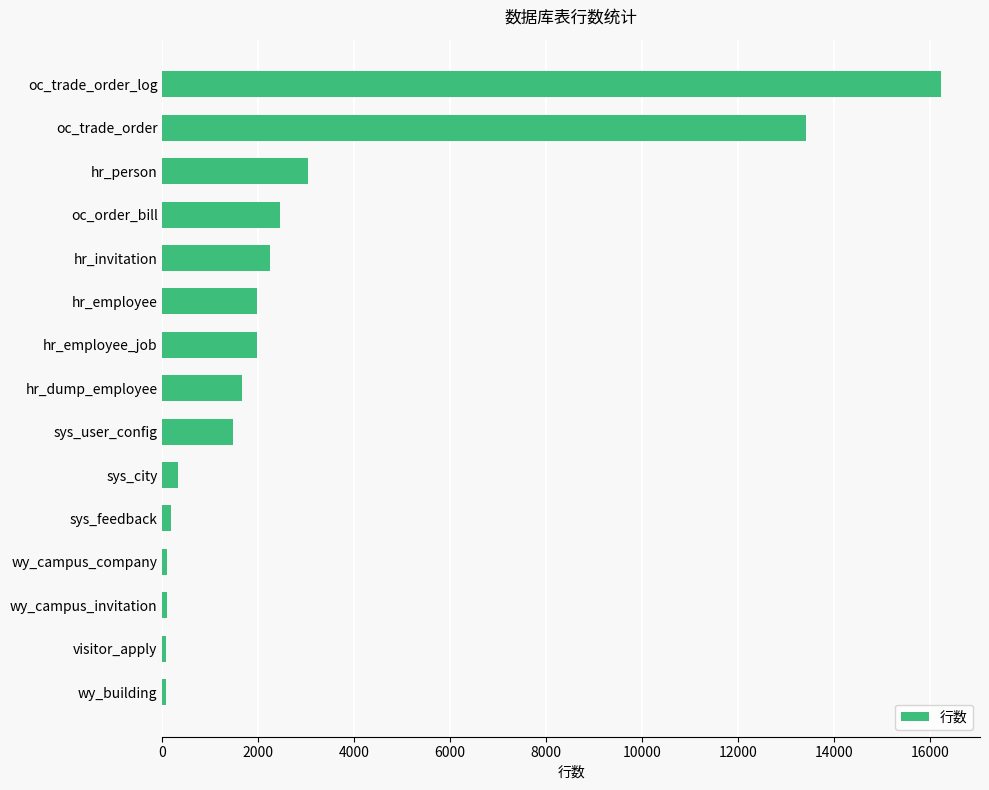

Which label corresponds to the largest value in the chart?

oc_trade_order_log